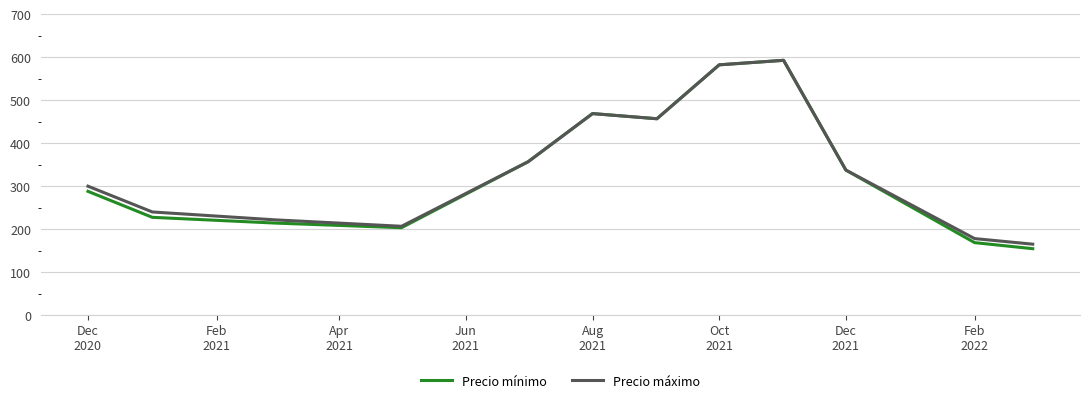

What is the minimum value for Precio máximo?

165.0